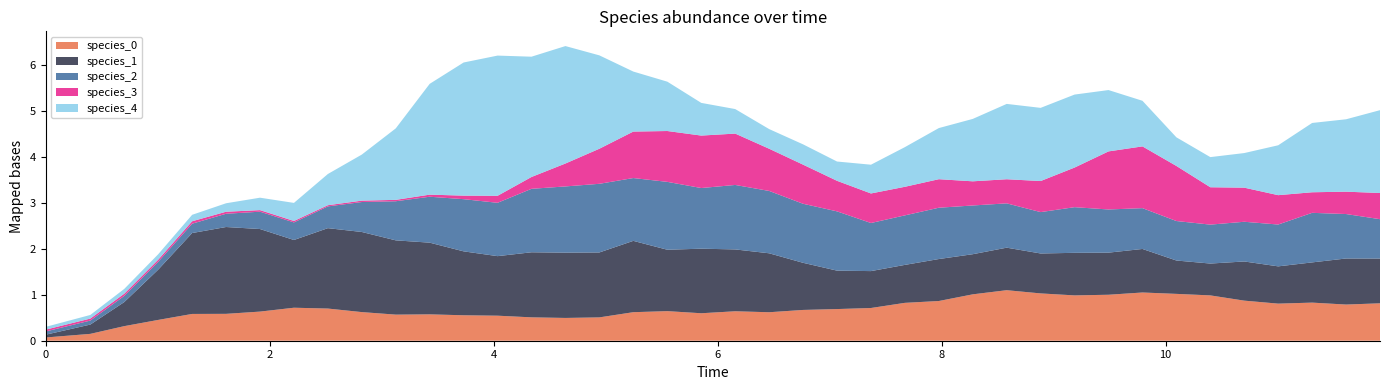

Reading right to left, what are all the values shown in this chart?

species_0: 39=0.8	38=0.8	37=0.8	36=0.8	35=0.9	34=1.0	33=1.0	32=1.0	31=1.0	30=1.0	29=1.0	28=1.1	27=1.0	26=0.9	25=0.8	24=0.7	23=0.7	22=0.7	21=0.6	20=0.6	19=0.6	18=0.6	17=0.6	16=0.5	15=0.5	14=0.5	13=0.5	12=0.6	11=0.6	10=0.6	9=0.6	8=0.7	7=0.7	6=0.6	5=0.6	4=0.6	3=0.5	2=0.3	1=0.1	0=0.1
species_1: 39=1.0	38=1.0	37=0.9	36=0.8	35=0.9	34=0.7	33=0.7	32=0.9	31=0.9	30=0.9	29=0.9	28=0.9	27=0.9	26=0.9	25=0.8	24=0.8	23=0.8	22=1.0	21=1.3	20=1.3	19=1.4	18=1.3	17=1.6	16=1.4	15=1.4	14=1.4	13=1.3	12=1.4	11=1.6	10=1.6	9=1.7	8=1.7	7=1.5	6=1.8	5=1.9	4=1.8	3=1.1	2=0.5	1=0.2	0=0.1
species_2: 39=0.9	38=1.0	37=1.1	36=0.9	35=0.9	34=0.8	33=0.9	32=0.9	31=0.9	30=1.0	29=0.9	28=1.0	27=1.1	26=1.1	25=1.1	24=1.0	23=1.3	22=1.3	21=1.4	20=1.4	19=1.3	18=1.5	17=1.4	16=1.5	15=1.4	14=1.4	13=1.2	12=1.1	11=1.0	10=0.8	9=0.7	8=0.5	7=0.4	6=0.4	5=0.3	4=0.2	3=0.2	2=0.1	1=0.1	0=0.1
species_3: 39=0.6	38=0.5	37=0.4	36=0.6	35=0.7	34=0.8	33=1.2	32=1.3	31=1.3	30=0.9	29=0.7	28=0.5	27=0.5	26=0.6	25=0.6	24=0.6	23=0.7	22=0.8	21=0.9	20=1.1	19=1.1	18=1.1	17=1.0	16=0.8	15=0.5	14=0.3	13=0.2	12=0.1	11=0.0	10=0.0	9=0.0	8=0.0	7=0.0	6=0.0	5=0.0	4=0.1	3=0.0	2=0.0	1=0.0	0=0.0
species_4: 39=1.8	38=1.6	37=1.5	36=1.1	35=0.8	34=0.7	33=0.6	32=1.0	31=1.3	30=1.6	29=1.6	28=1.6	27=1.4	26=1.1	25=0.9	24=0.6	23=0.4	22=0.4	21=0.4	20=0.5	19=0.7	18=1.1	17=1.3	16=2.0	15=2.6	14=2.6	13=3.0	12=2.9	11=2.4	10=1.6	9=1.0	8=0.7	7=0.4	6=0.3	5=0.2	4=0.1	3=0.1	2=0.1	1=0.1	0=0.1